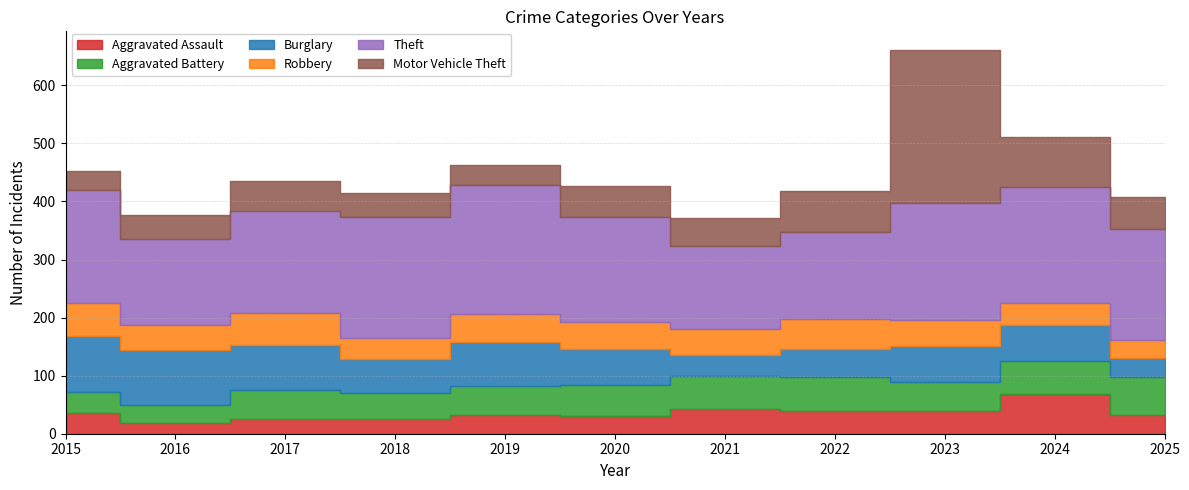

Where do Aggravated Assault and Robbery first cross each other?

2023 and 2024